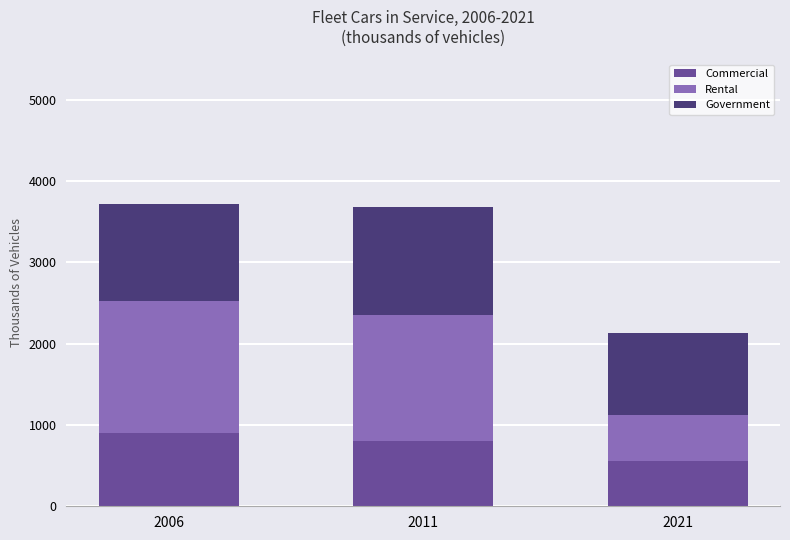

Reading left to right, what are the values for Commercial?

2006=896.9	2011=803.9	2021=554.0